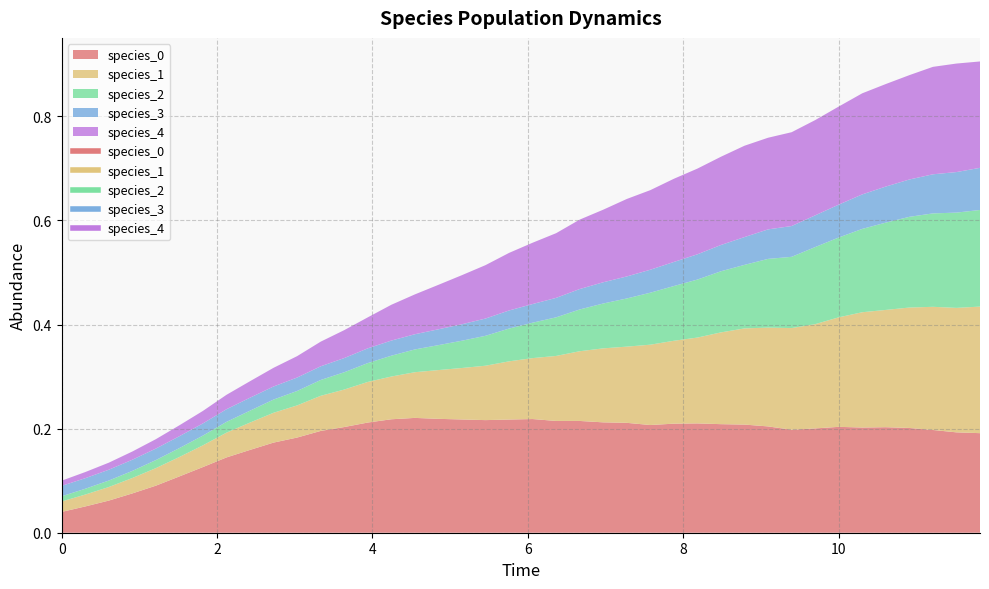

What is the sum of all species_2 values?

3.2